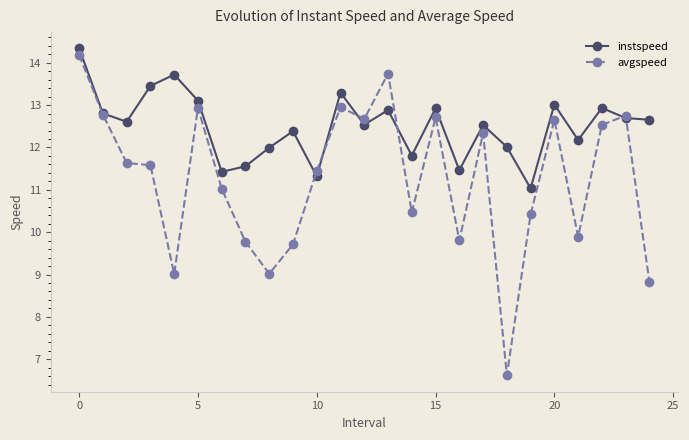

What is the smallest value displayed?

6.6